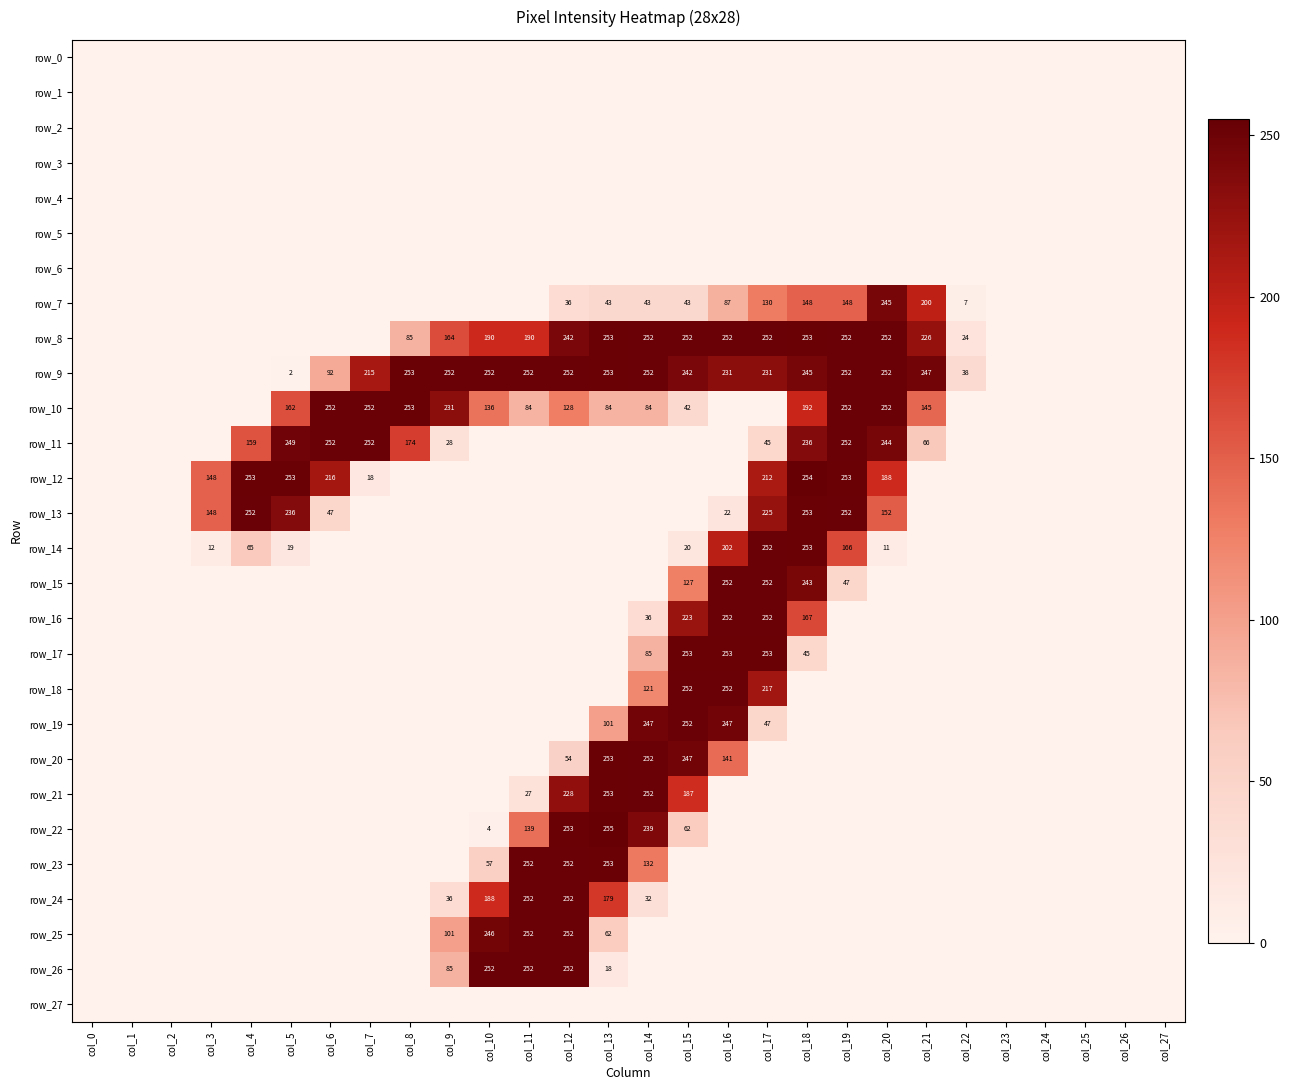

Reading left to right, transcribe all the data shown in this chart.

row_0: 0	0	0	0	0	0	0	0	0	0	0	0	0	0	0	0	0	0	0	0	0	0	0	0	0	0	0	0
row_1: 0	0	0	0	0	0	0	0	0	0	0	0	0	0	0	0	0	0	0	0	0	0	0	0	0	0	0	0
row_2: 0	0	0	0	0	0	0	0	0	0	0	0	0	0	0	0	0	0	0	0	0	0	0	0	0	0	0	0
row_3: 0	0	0	0	0	0	0	0	0	0	0	0	0	0	0	0	0	0	0	0	0	0	0	0	0	0	0	0
row_4: 0	0	0	0	0	0	0	0	0	0	0	0	0	0	0	0	0	0	0	0	0	0	0	0	0	0	0	0
row_5: 0	0	0	0	0	0	0	0	0	0	0	0	0	0	0	0	0	0	0	0	0	0	0	0	0	0	0	0
row_6: 0	0	0	0	0	0	0	0	0	0	0	0	0	0	0	0	0	0	0	0	0	0	0	0	0	0	0	0
row_7: 0	0	0	0	0	0	0	0	0	0	0	0	36	43	43	43	87	130	148	148	245	200	7	0	0	0	0	0
row_8: 0	0	0	0	0	0	0	0	85	164	190	190	242	253	252	252	252	252	253	252	252	226	24	0	0	0	0	0
row_9: 0	0	0	0	0	2	92	215	253	252	252	252	252	253	252	242	231	231	245	252	252	247	38	0	0	0	0	0
row_10: 0	0	0	0	0	162	252	252	253	231	136	84	128	84	84	42	0	0	192	252	252	145	0	0	0	0	0	0
row_11: 0	0	0	0	159	249	252	252	174	28	0	0	0	0	0	0	0	45	236	252	244	66	0	0	0	0	0	0
row_12: 0	0	0	148	253	253	216	18	0	0	0	0	0	0	0	0	0	212	254	253	188	0	0	0	0	0	0	0
row_13: 0	0	0	148	252	236	47	0	0	0	0	0	0	0	0	0	22	225	253	252	152	0	0	0	0	0	0	0
row_14: 0	0	0	12	65	19	0	0	0	0	0	0	0	0	0	20	202	252	253	166	11	0	0	0	0	0	0	0
row_15: 0	0	0	0	0	0	0	0	0	0	0	0	0	0	0	127	252	252	243	47	0	0	0	0	0	0	0	0
row_16: 0	0	0	0	0	0	0	0	0	0	0	0	0	0	36	223	252	252	167	0	0	0	0	0	0	0	0	0
row_17: 0	0	0	0	0	0	0	0	0	0	0	0	0	0	85	253	253	253	45	0	0	0	0	0	0	0	0	0
row_18: 0	0	0	0	0	0	0	0	0	0	0	0	0	0	121	252	252	217	0	0	0	0	0	0	0	0	0	0
row_19: 0	0	0	0	0	0	0	0	0	0	0	0	0	101	247	252	247	47	0	0	0	0	0	0	0	0	0	0
row_20: 0	0	0	0	0	0	0	0	0	0	0	0	54	253	252	247	141	0	0	0	0	0	0	0	0	0	0	0
row_21: 0	0	0	0	0	0	0	0	0	0	0	27	228	253	252	187	0	0	0	0	0	0	0	0	0	0	0	0
row_22: 0	0	0	0	0	0	0	0	0	0	4	139	253	255	239	62	0	0	0	0	0	0	0	0	0	0	0	0
row_23: 0	0	0	0	0	0	0	0	0	0	57	252	252	253	132	0	0	0	0	0	0	0	0	0	0	0	0	0
row_24: 0	0	0	0	0	0	0	0	0	36	188	252	252	179	32	0	0	0	0	0	0	0	0	0	0	0	0	0
row_25: 0	0	0	0	0	0	0	0	0	101	246	252	252	62	0	0	0	0	0	0	0	0	0	0	0	0	0	0
row_26: 0	0	0	0	0	0	0	0	0	85	252	252	252	18	0	0	0	0	0	0	0	0	0	0	0	0	0	0
row_27: 0	0	0	0	0	0	0	0	0	0	0	0	0	0	0	0	0	0	0	0	0	0	0	0	0	0	0	0